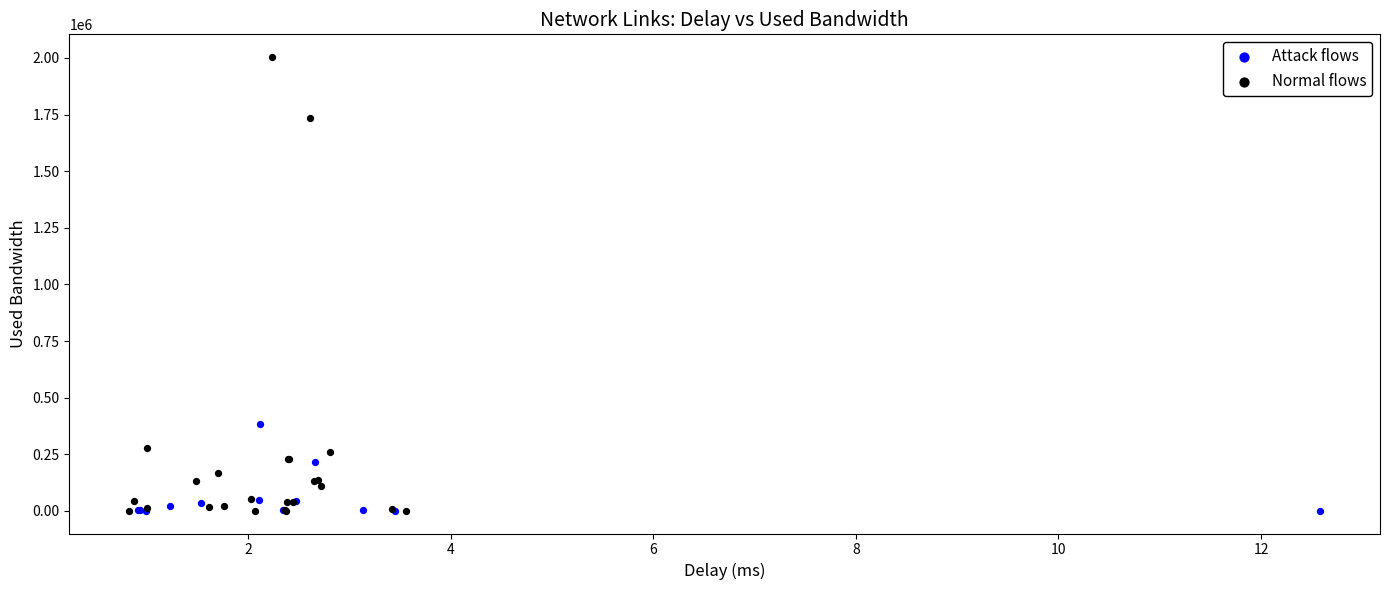

What are all the series names shown in the legend?

Attack flows, Normal flows